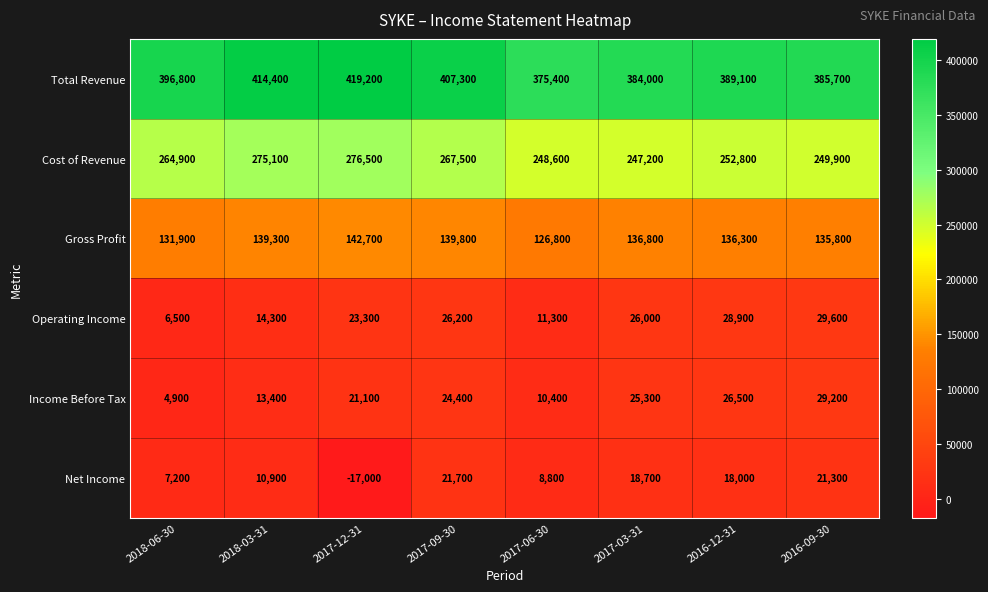

At which label does Net Income first exceed 18000?

2017-09-30